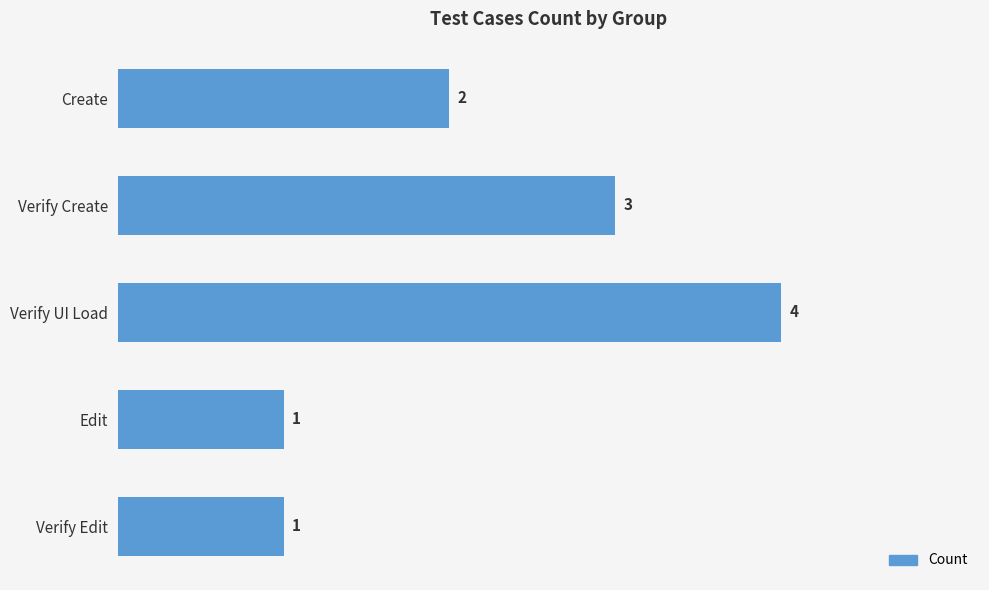

At which label is the value closest to 2?

Create